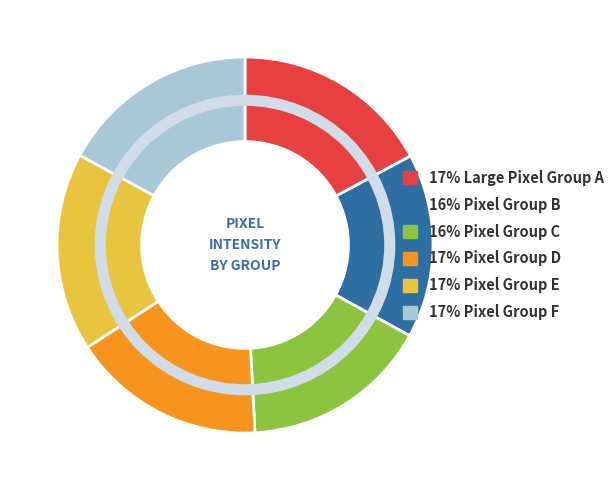

Is there a majority slice in this chart?

No